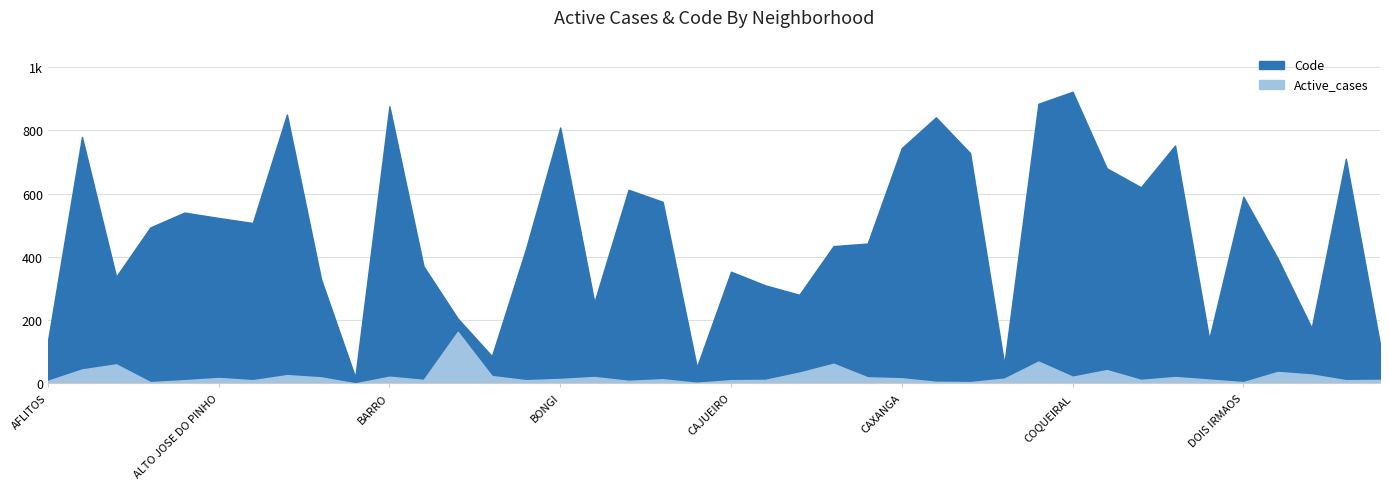

True or false: Code has more than 1 interior local peaks.

True